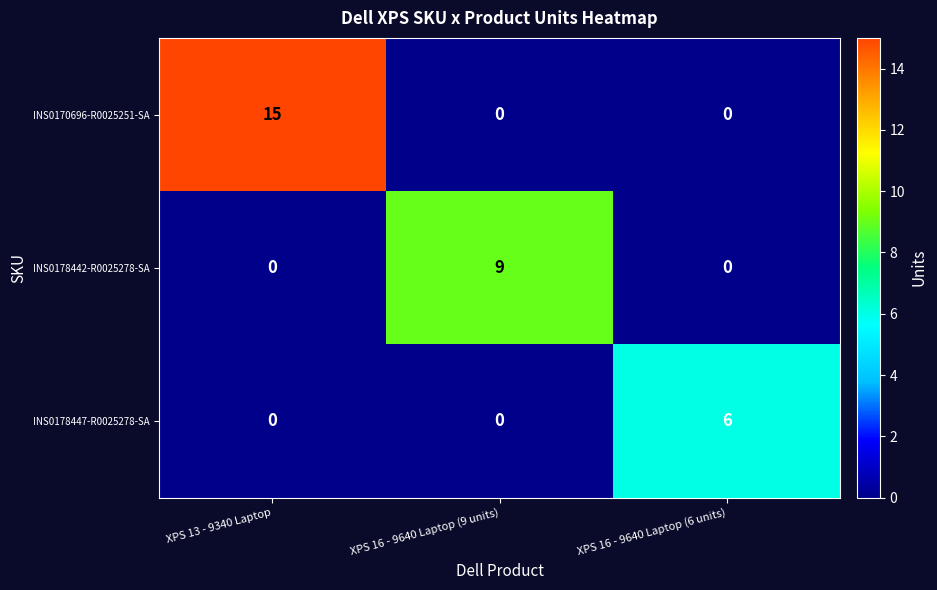

At which label does INS0178447-R0025278-SA reach its peak?

XPS 16 - 9640 Laptop (6 units)